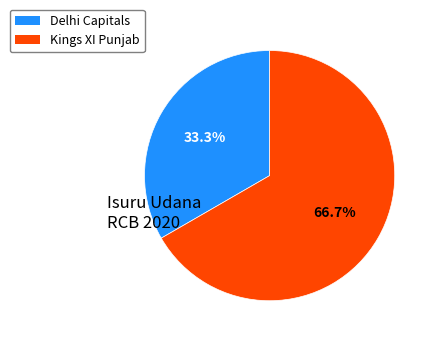

Is there any slice that represents more than half of the pie?

Yes